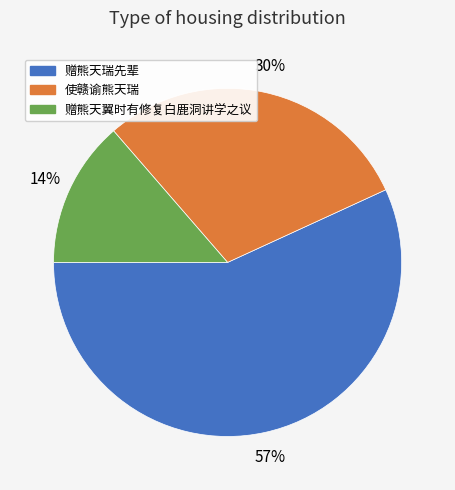

Is there a majority slice in this chart?

Yes